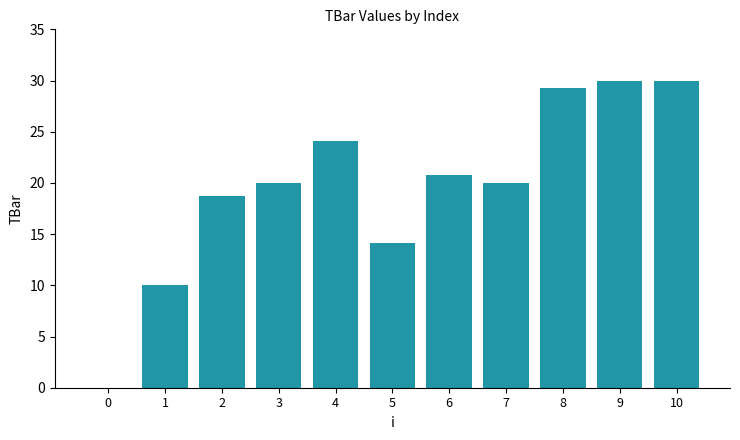

At which label is the value closest to 15?

5